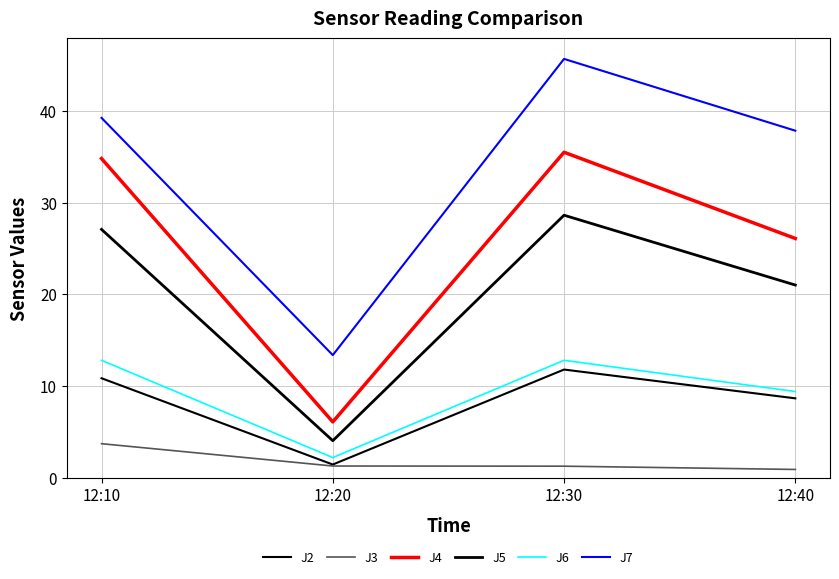

At which category does the chart reach its minimum across all series?

12:40